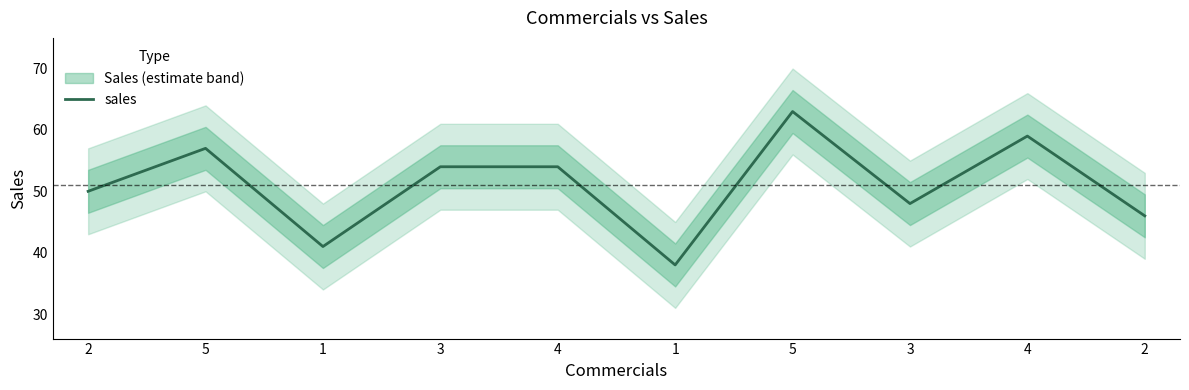

What is the difference between the values at 3 and 1?

16